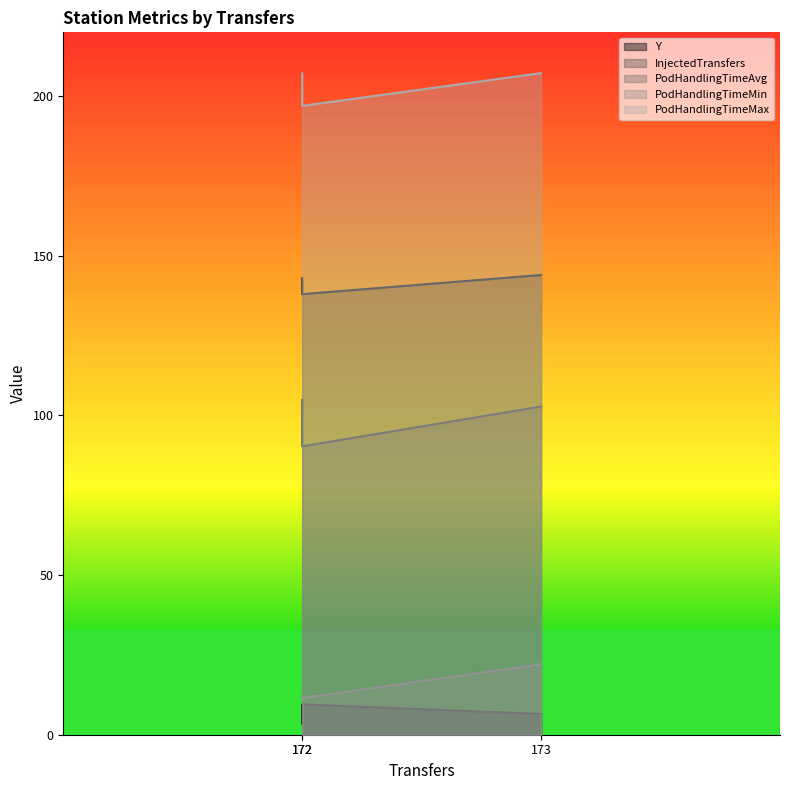

Which series has the widest spread of values?

PodHandlingTimeAvg